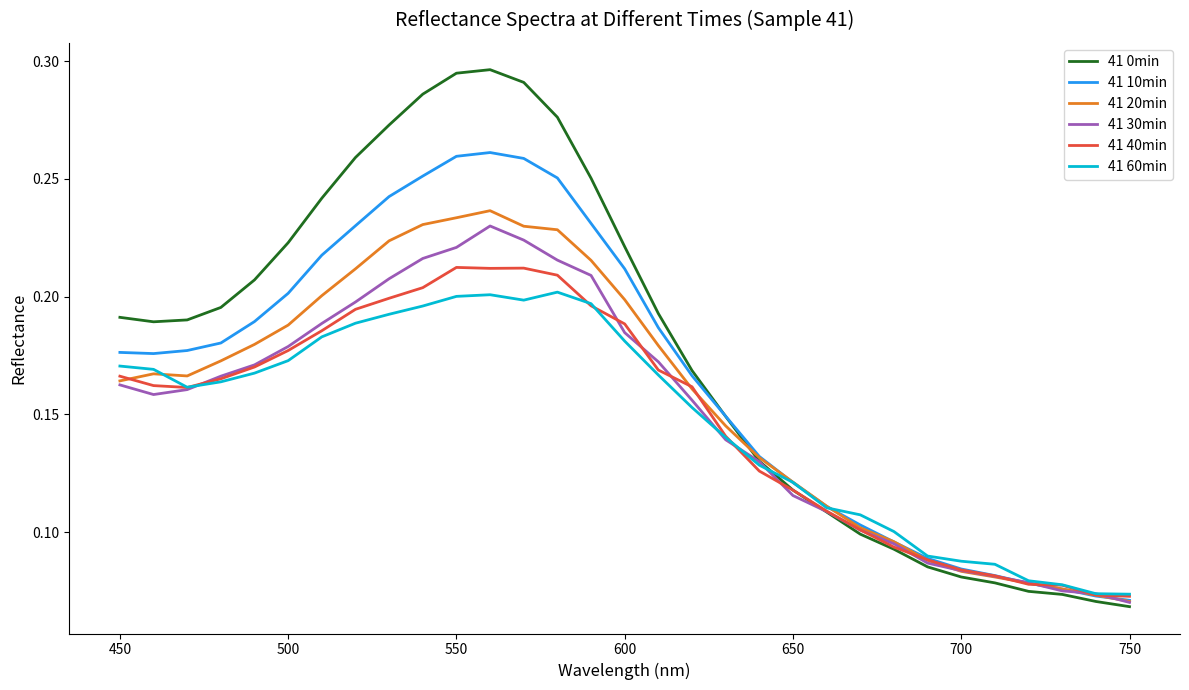

Which series has the largest total across all categories?

41 0min